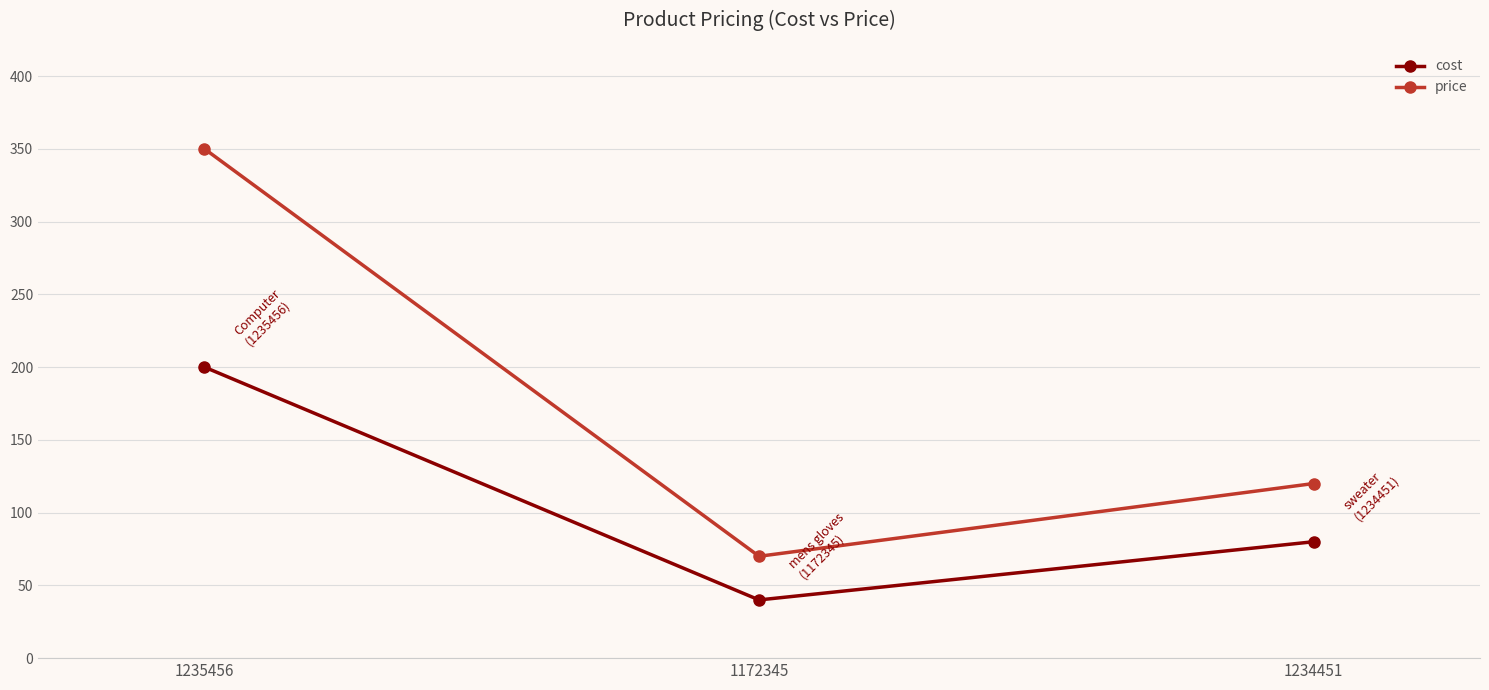

What is the spread (max minus min) of values at 1235456?

150